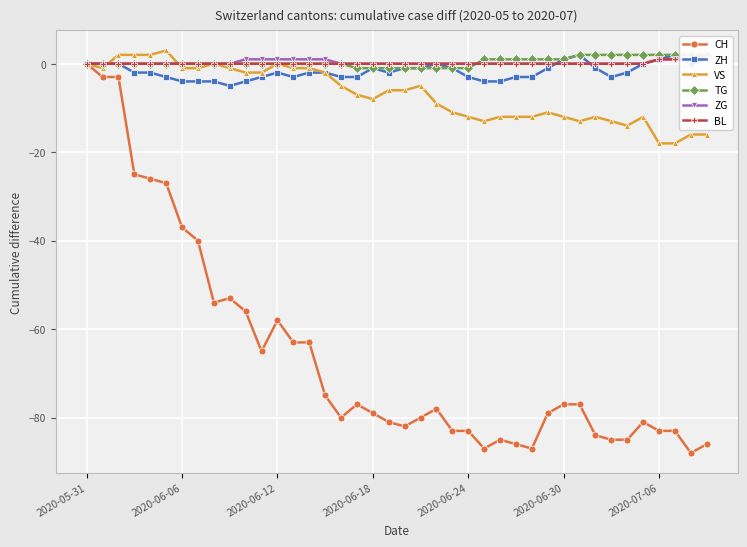

What is the lowest value of the VS series?

-18